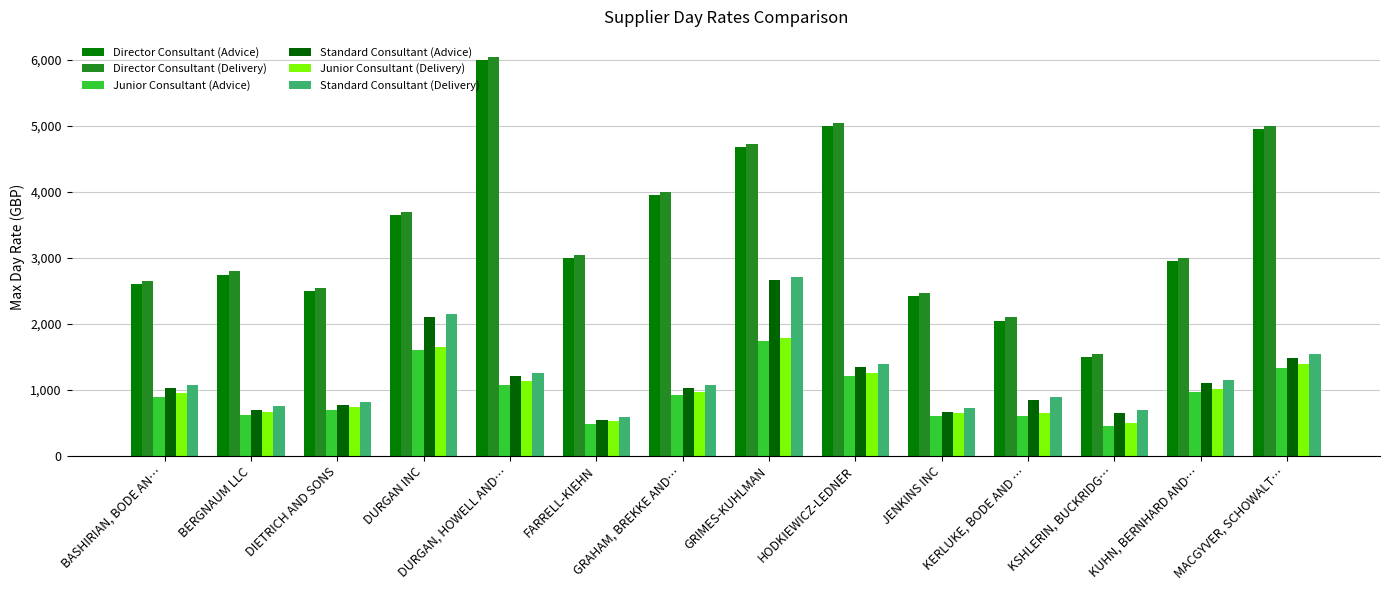

How many series are shown in this chart?

6